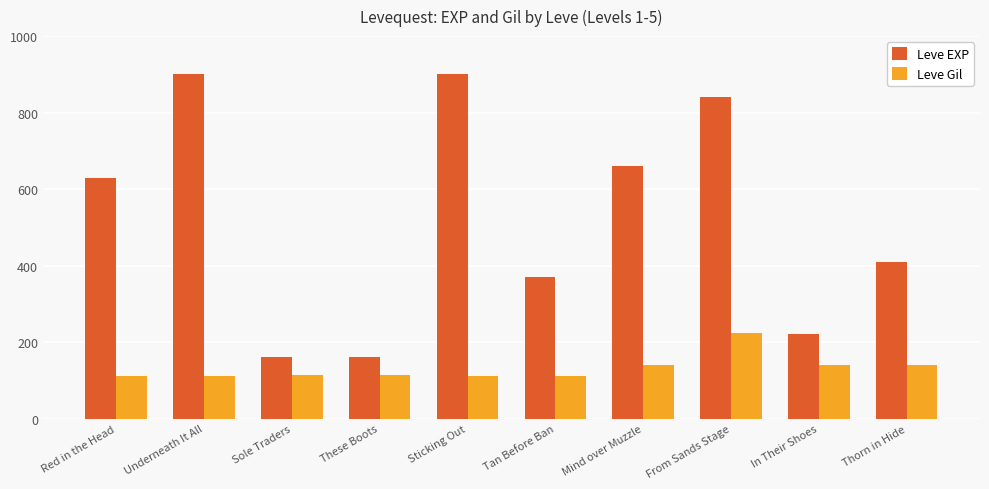

Count the number of data series in this chart.

2